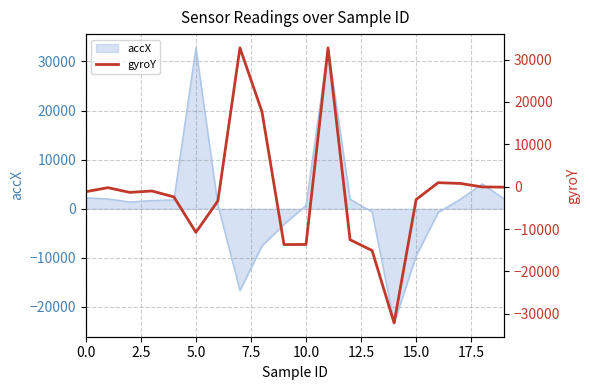

The chart shows a value of -291 at 0.0. True or false?

False